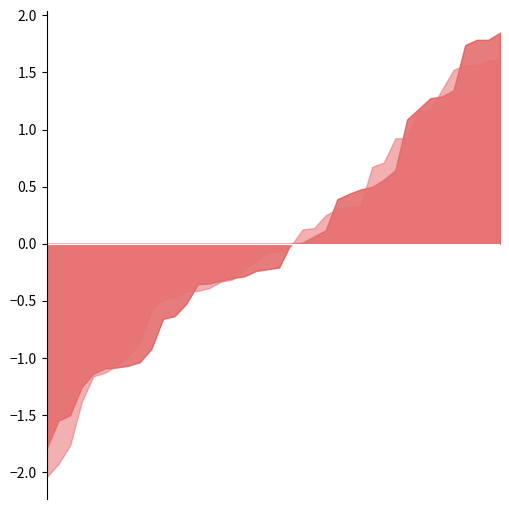

Rank the series by their maximum value, from highest to lowest.

TEMP, DEWP